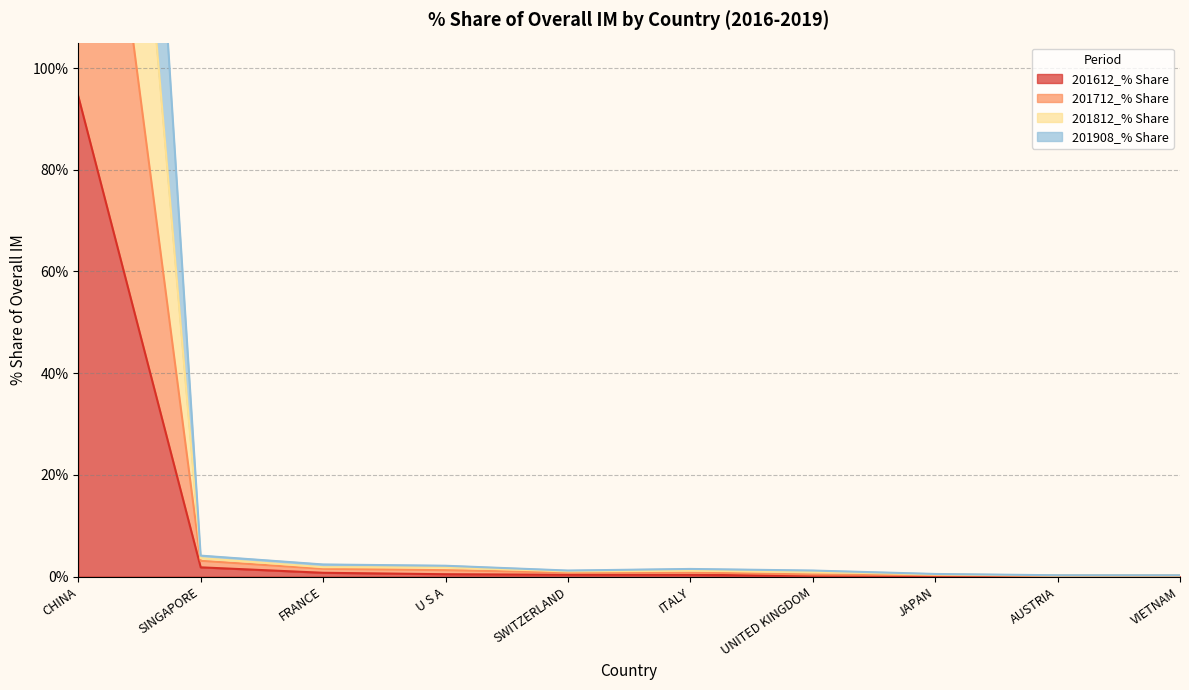

What is the value of the 201812_% Share point at the 9th from the left?

0.3